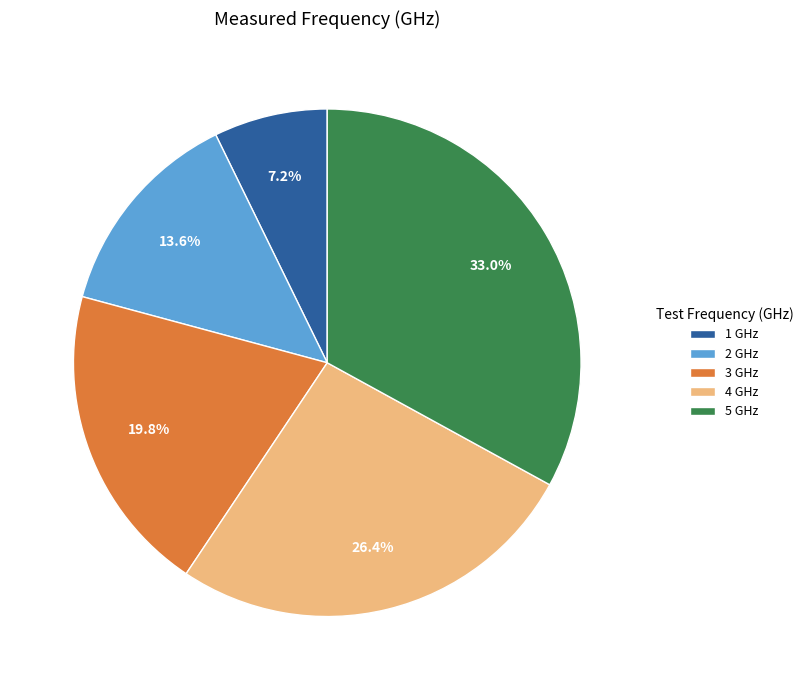

Which category has the smallest portion of the pie?

1